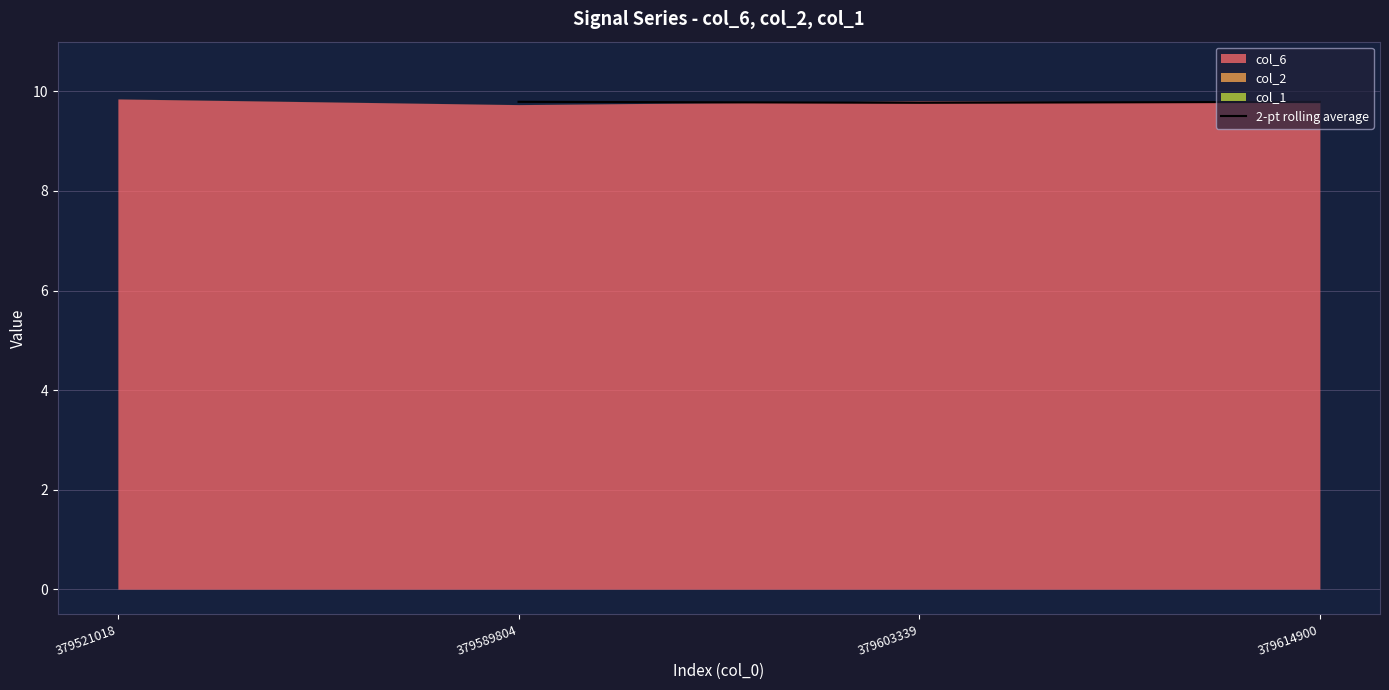

Does the chart display data point markers on the line(s)?

No